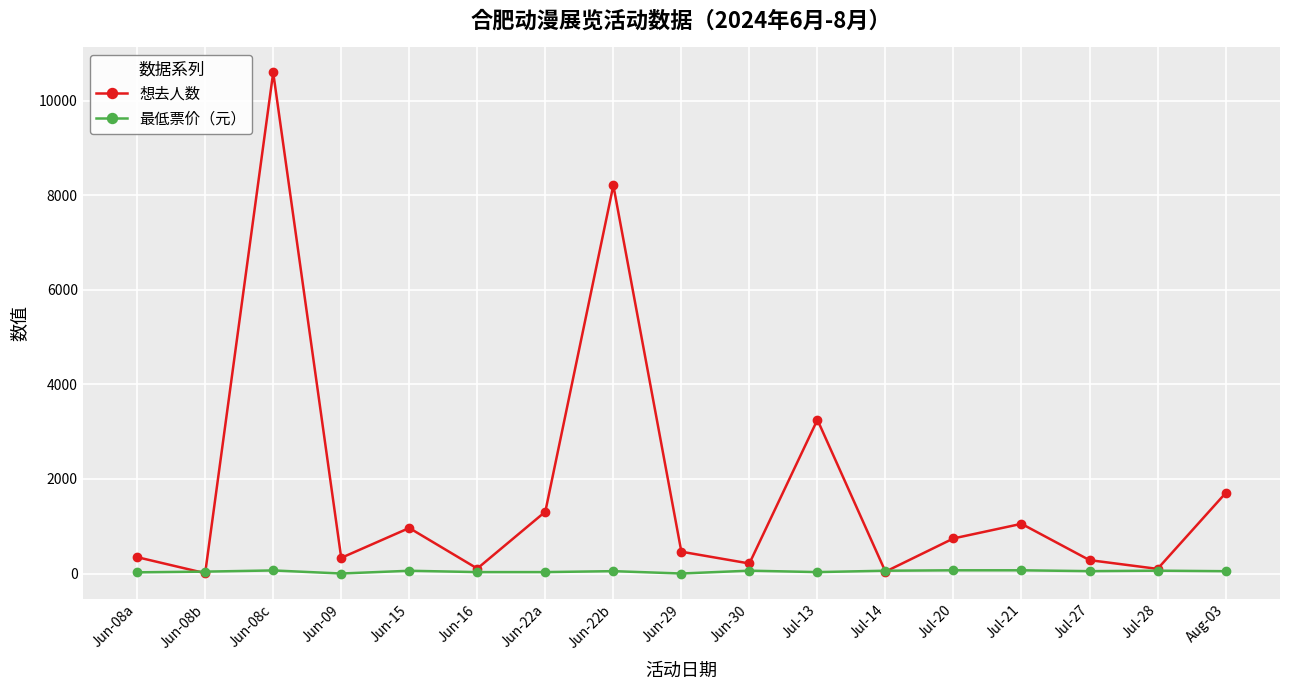

At which category is the sum across all series the highest?

Jun-08c